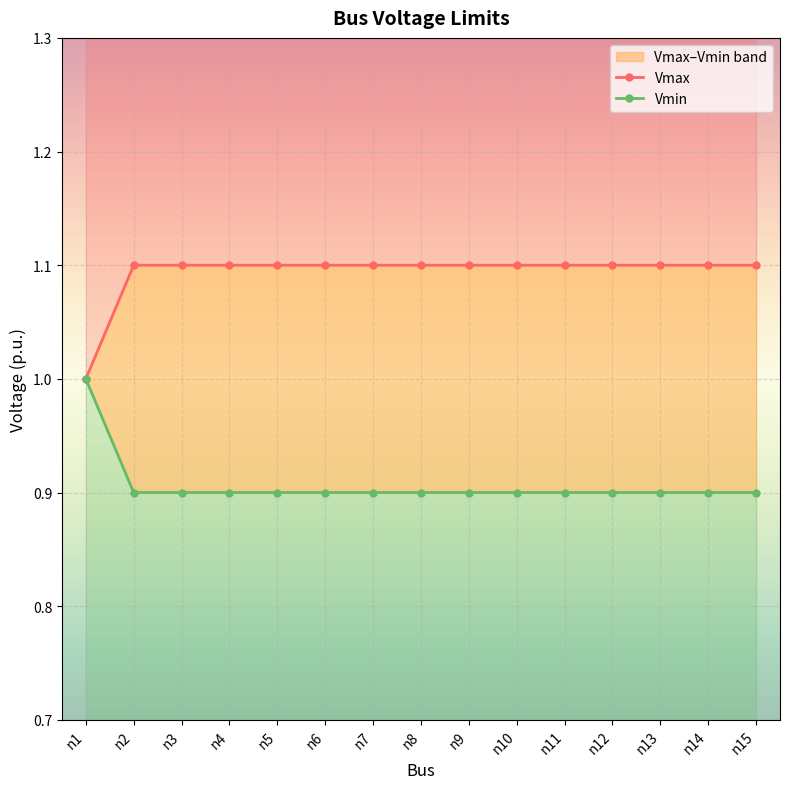

At n3, list the series in order from smallest to largest.

Vmin, Vmax